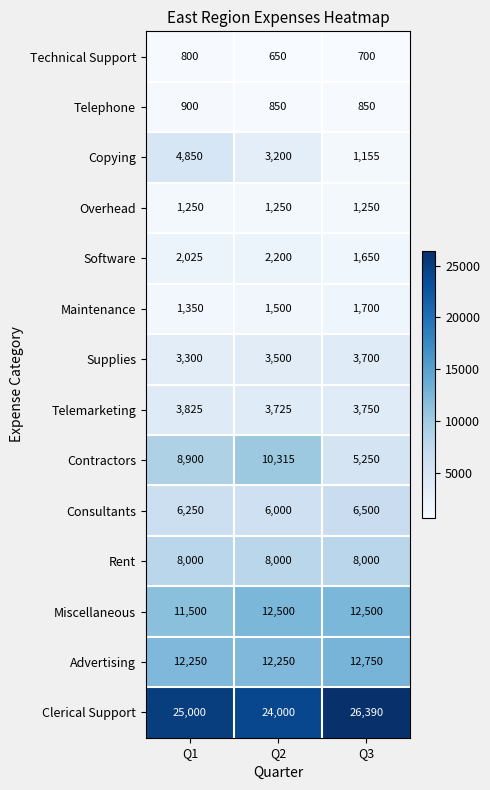

What is the approximate value of Maintenance at Q2, to the nearest 5?

1500